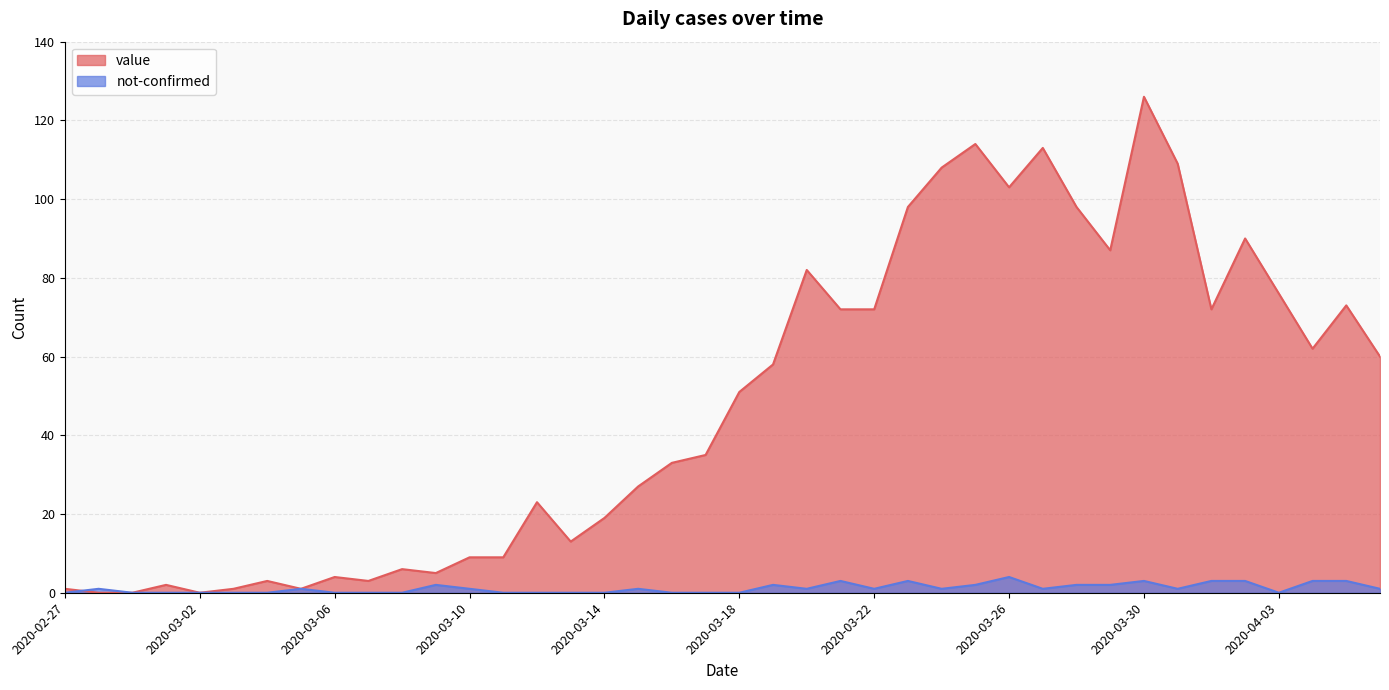

Which has a higher value, 2020-03-15 or 2020-03-25?

2020-03-25